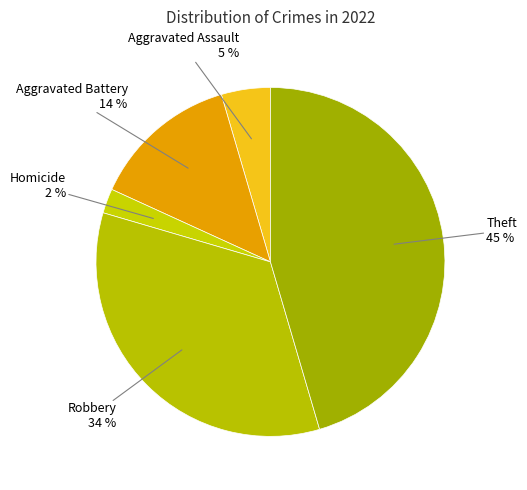

Which category has the smallest portion of the pie?

Homicide 2 %